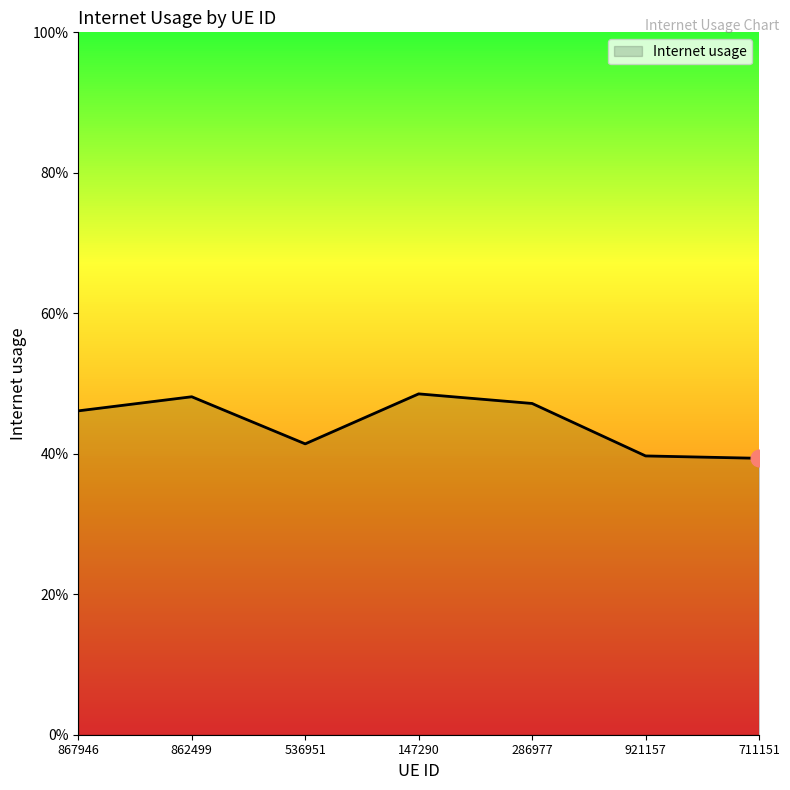

What is the minimum value shown in the chart?

0.4